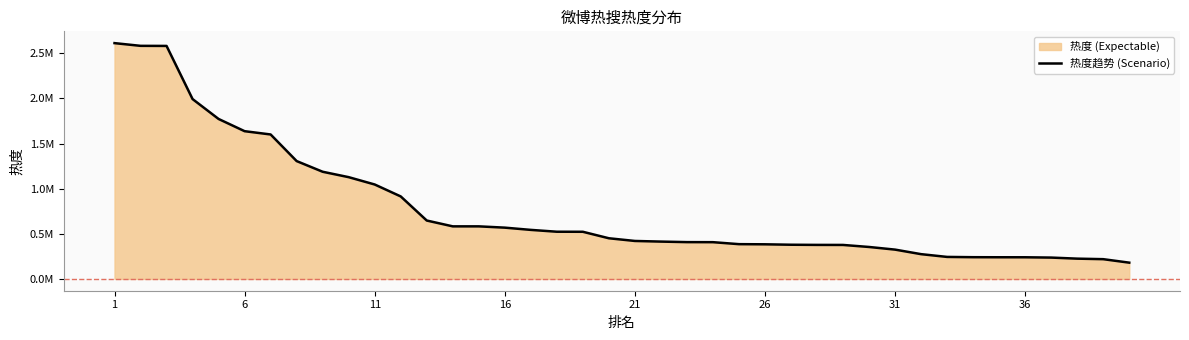

Reading left to right, list all the values displayed in this chart.

2612541	2582464	2581450	1992622	1772206	1636862	1600508	1305668	1187378	1127481	1046274	914023	647031	582518	582481	568186	543375	522974	522392	450551	420715	413687	407825	407168	385297	383603	378874	377062	376596	354017	324806	274444	243860	240841	240140	239916	236549	224712	218914	180258